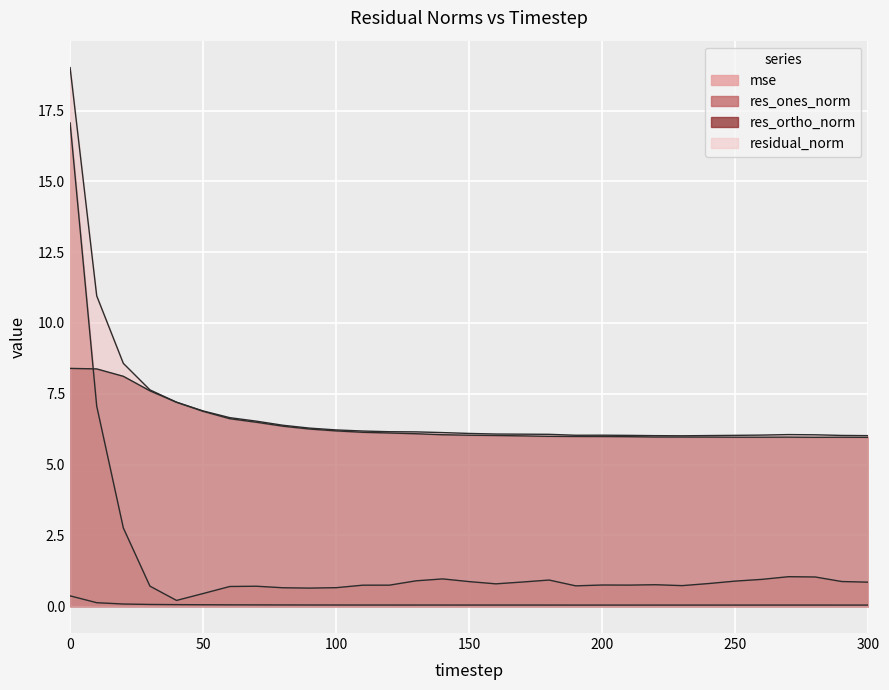

The value of mse at 140 is 0.0. True or false?

True